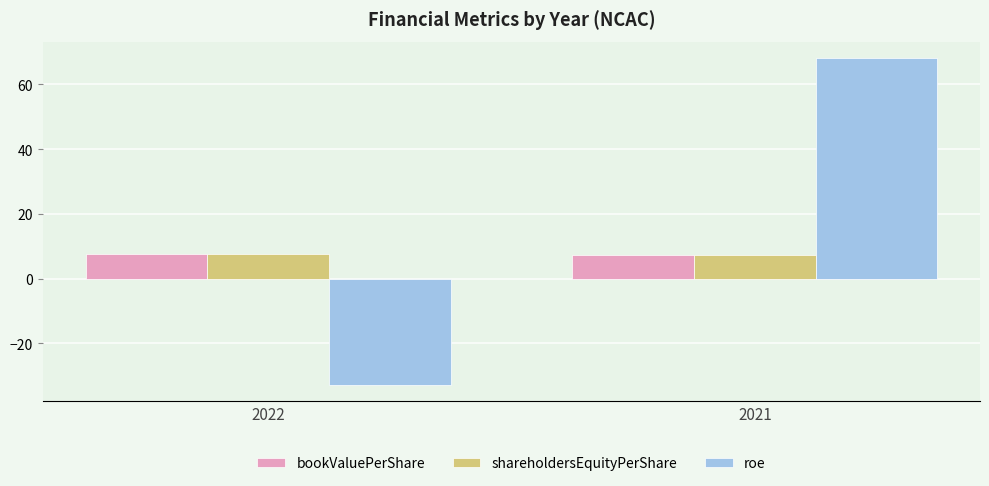

What is the average value of the roe series?

17.7